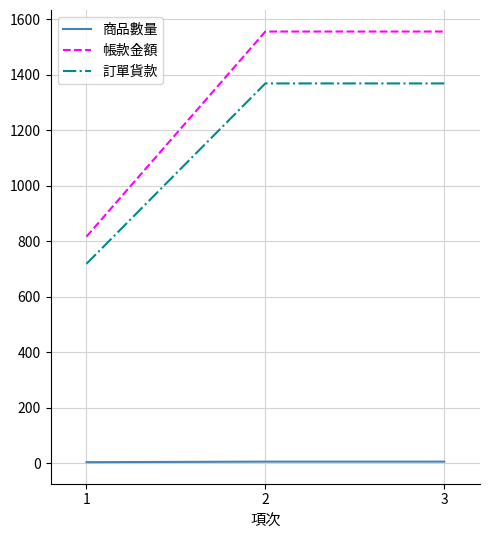

What are all the series names shown in the legend?

商品數量, 帳款金額, 訂單貨款